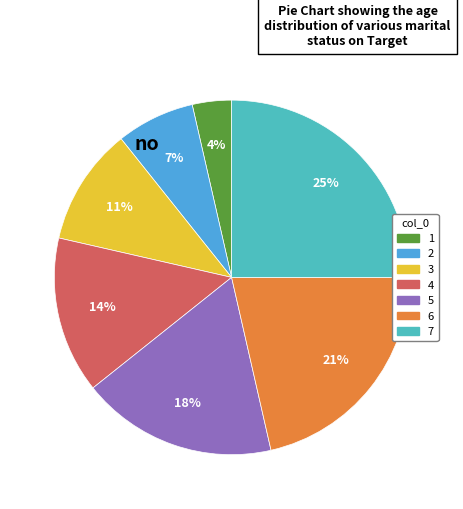

Which category has the biggest portion of the pie?

7